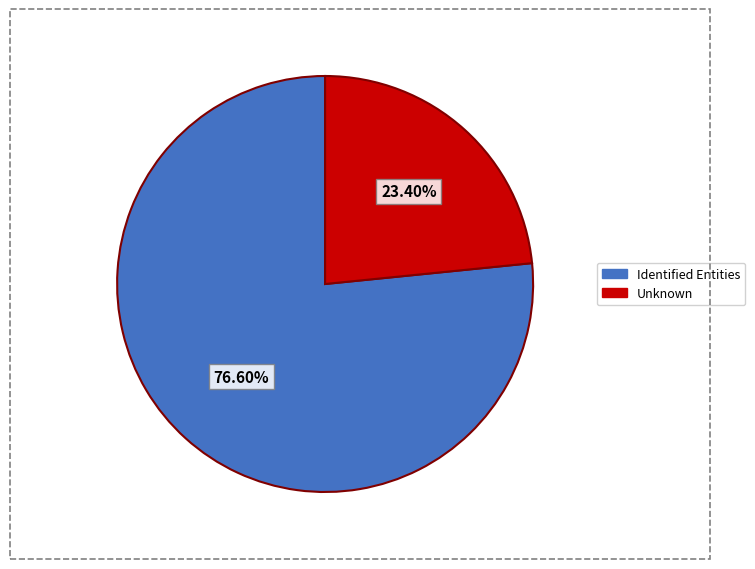

Does any single category account for the majority?

Yes